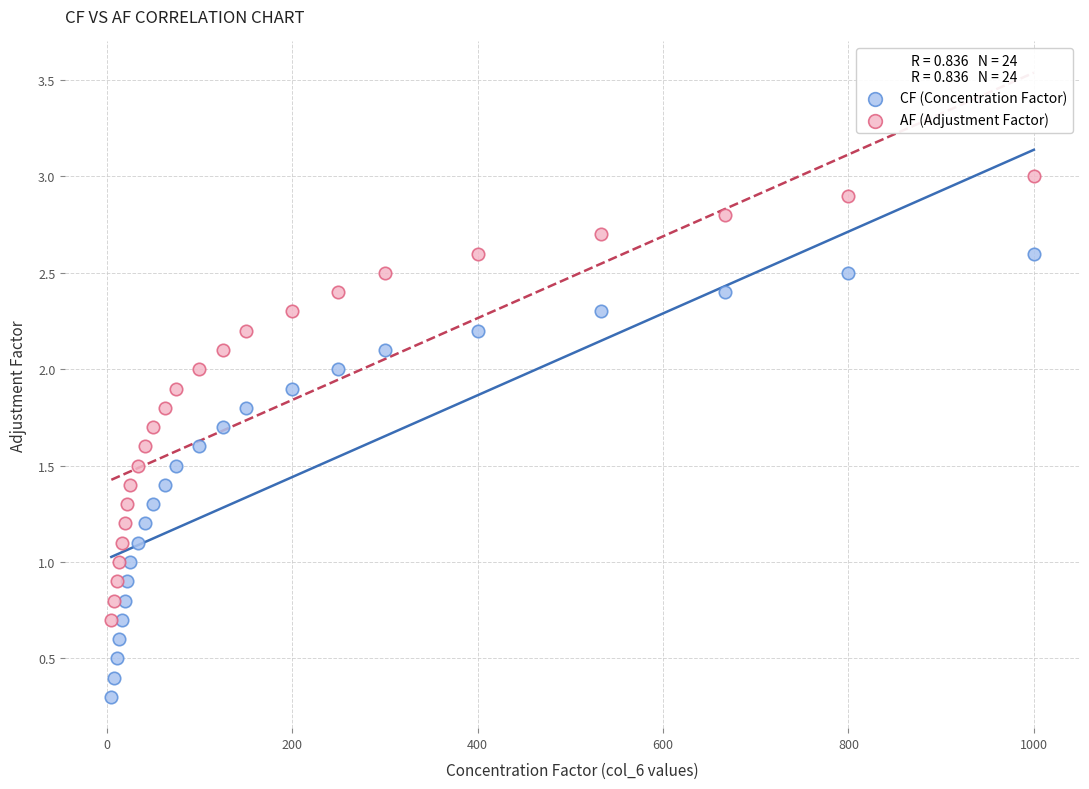

What is the X range (max minus min) for the scatter plot?

995.0